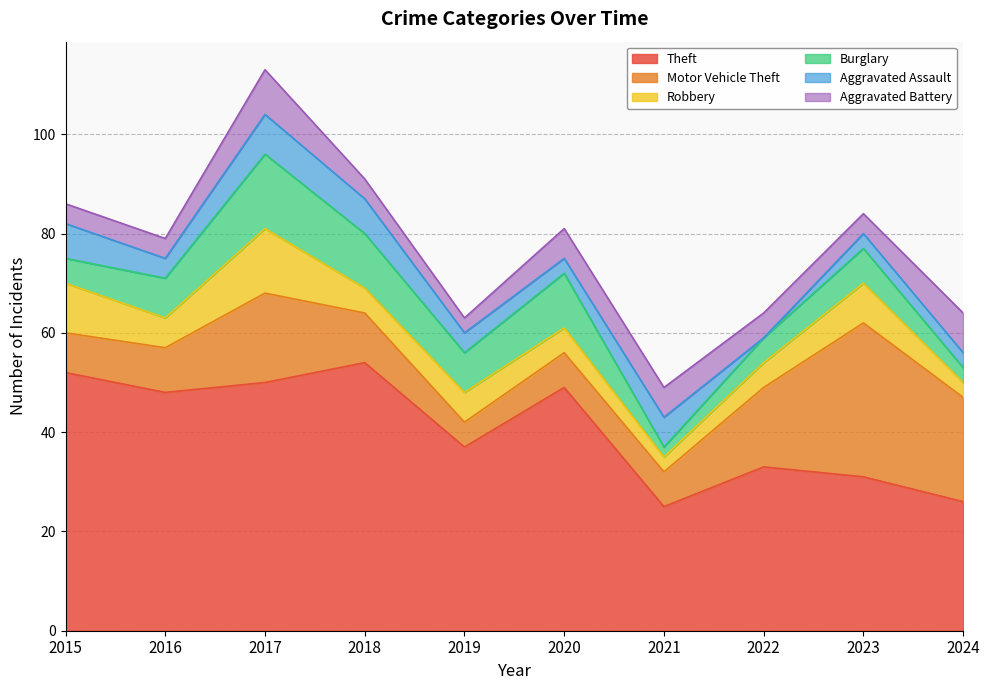

In Motor Vehicle Theft, how many points are higher than both neighbors (excluding endpoints)?

2